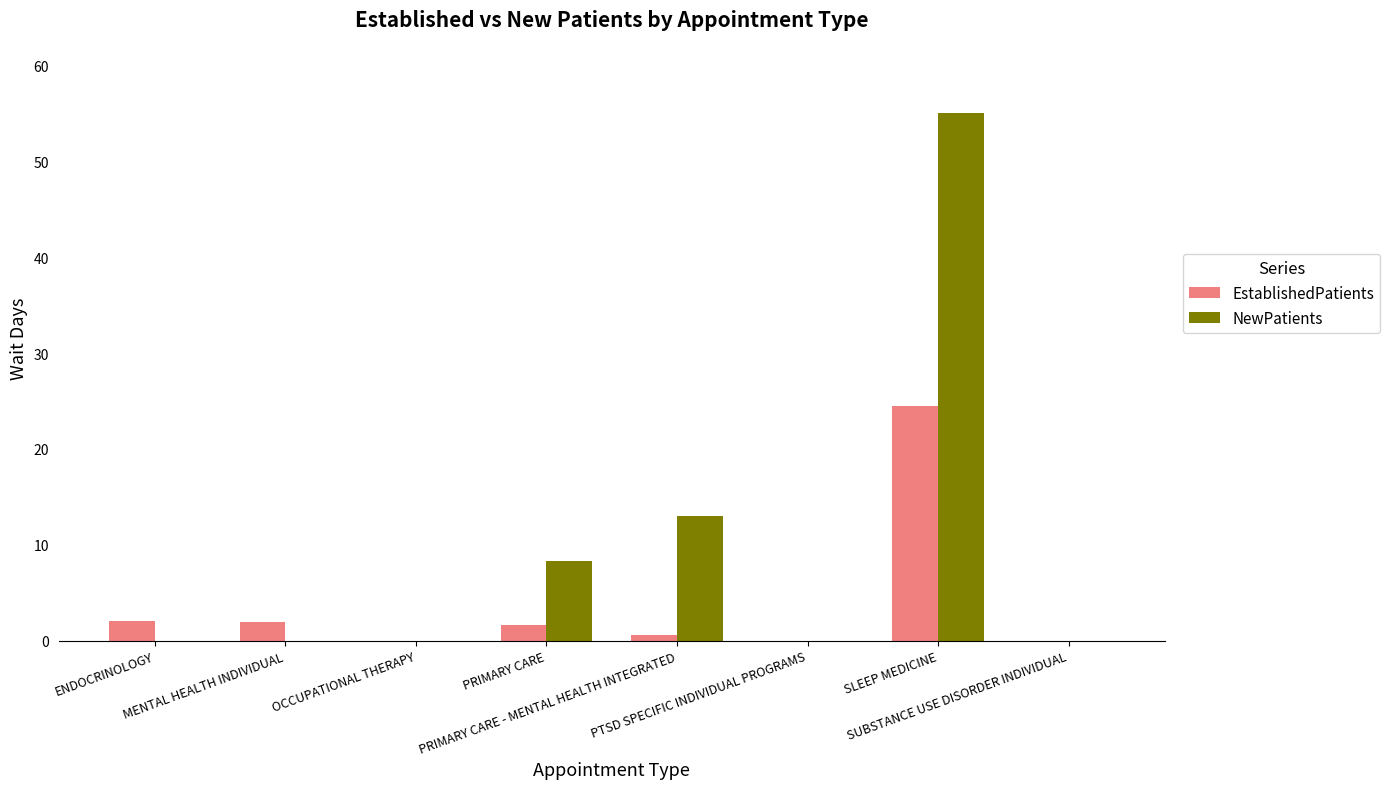

Where is NewPatients nearest to the value 27?

PRIMARY CARE - MENTAL HEALTH INTEGRATED